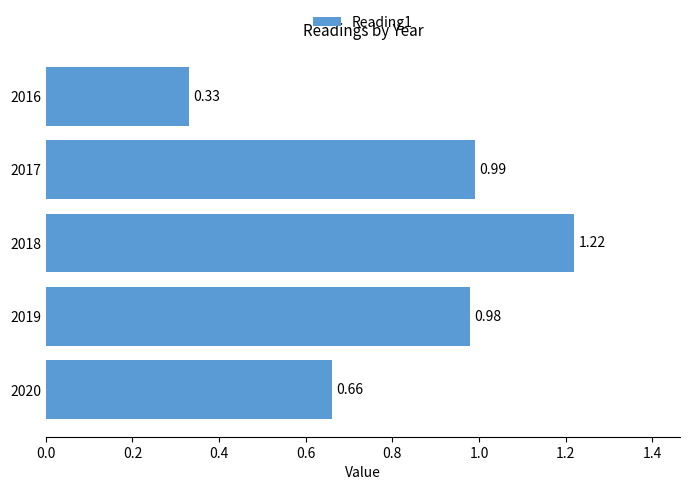

List the labels in order of value, largest first.

2018, 2017, 2019, 2020, 2016